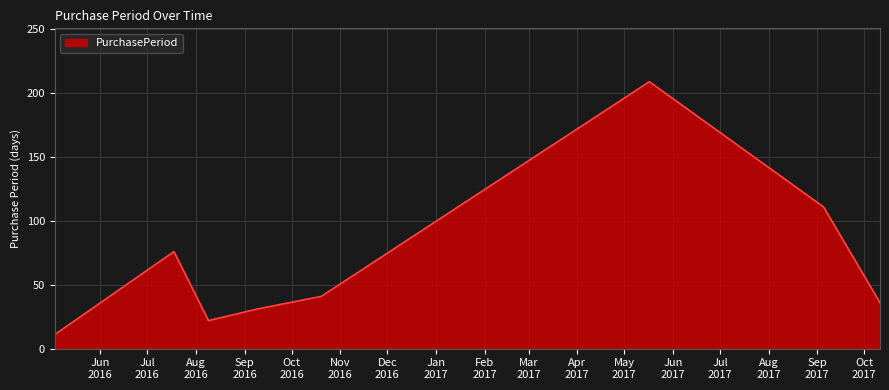

What is the minimum value shown in the chart?

11